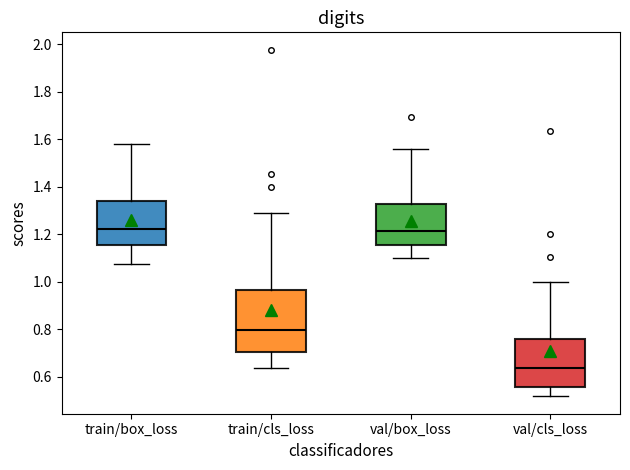

Reading left to right, read every box against the y-axis: the position of its median line, the range the box covers, and the ends of its whiskers. The values are not printed on the chart, so give them approximately, as read against the axis.

train/box_loss: median 1.22, box 1.16 to 1.34, whiskers 1.08 to 1.58
train/cls_loss: median 0.80, box 0.70 to 0.96, whiskers 0.64 to 1.30
val/box_loss: median 1.22, box 1.16 to 1.32, whiskers 1.10 to 1.56
val/cls_loss: median 0.64, box 0.56 to 0.76, whiskers 0.52 to 1.00